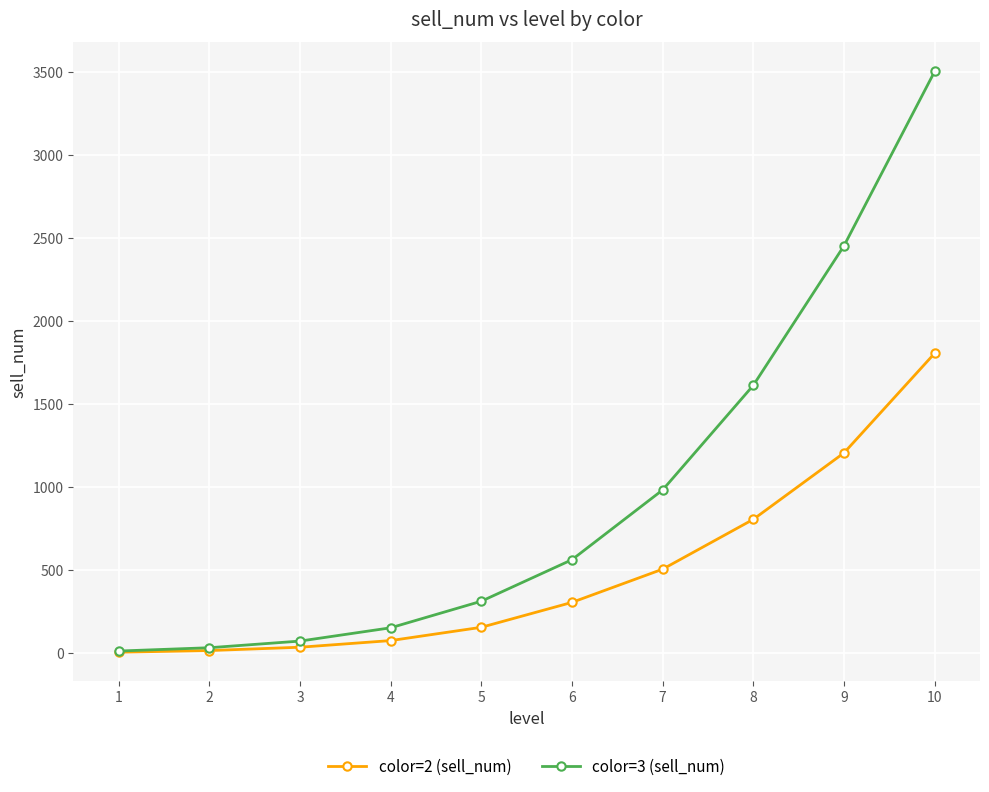

Count the number of data series in this chart.

2